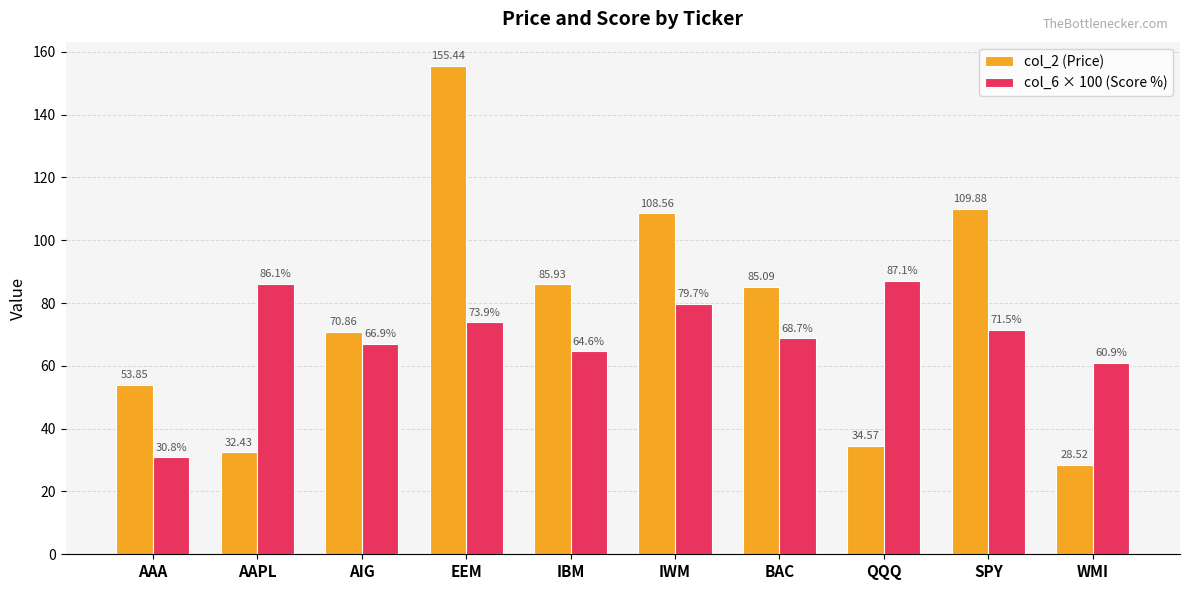

What is the difference between the highest and lowest values at IBM?

21.3